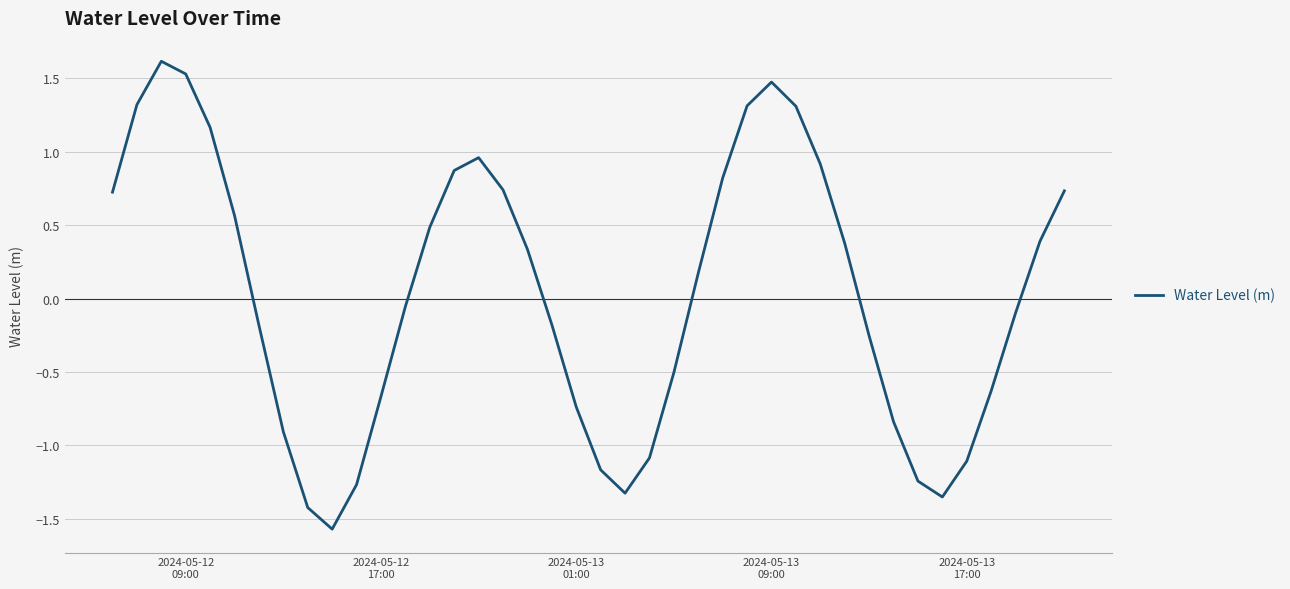

How many interior local valleys (lower than both neighbors) does the data have?

3